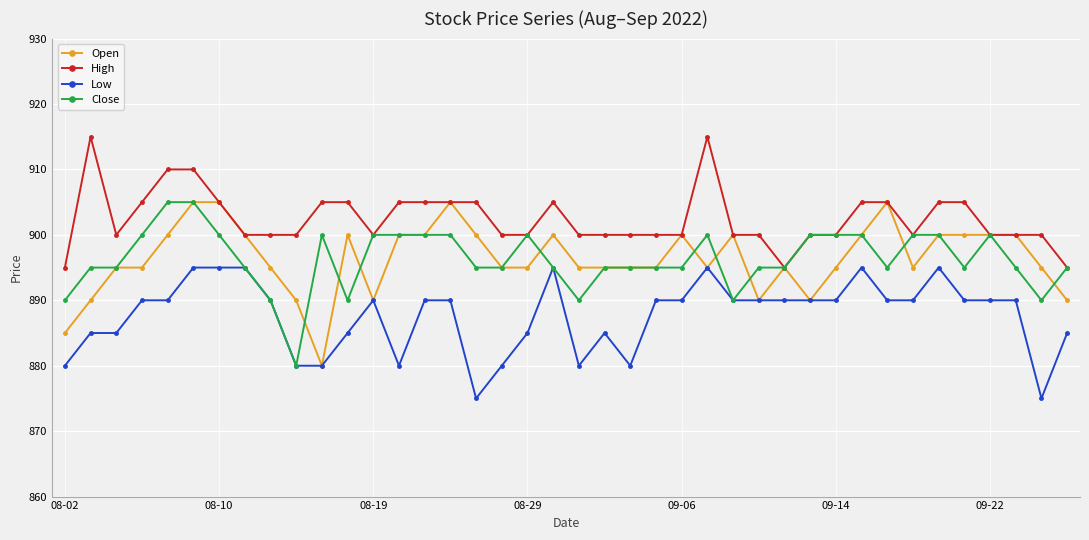

Reading left to right, list all the values displayed in this chart.

Open: 885	890	895	895	900	905	905	900	895	890	880	900	890	900	900	905	900	895	895	900	895	895	895	895	900	895	900	890	895	890	895	900	905	895	900	900	900	900	895	890
High: 895	915	900	905	910	910	905	900	900	900	905	905	900	905	905	905	905	900	900	905	900	900	900	900	900	915	900	900	895	900	900	905	905	900	905	905	900	900	900	895
Low: 880	885	885	890	890	895	895	895	890	880	880	885	890	880	890	890	875	880	885	895	880	885	880	890	890	895	890	890	890	890	890	895	890	890	895	890	890	890	875	885
Close: 890	895	895	900	905	905	900	895	890	880	900	890	900	900	900	900	895	895	900	895	890	895	895	895	895	900	890	895	895	900	900	900	895	900	900	895	900	895	890	895